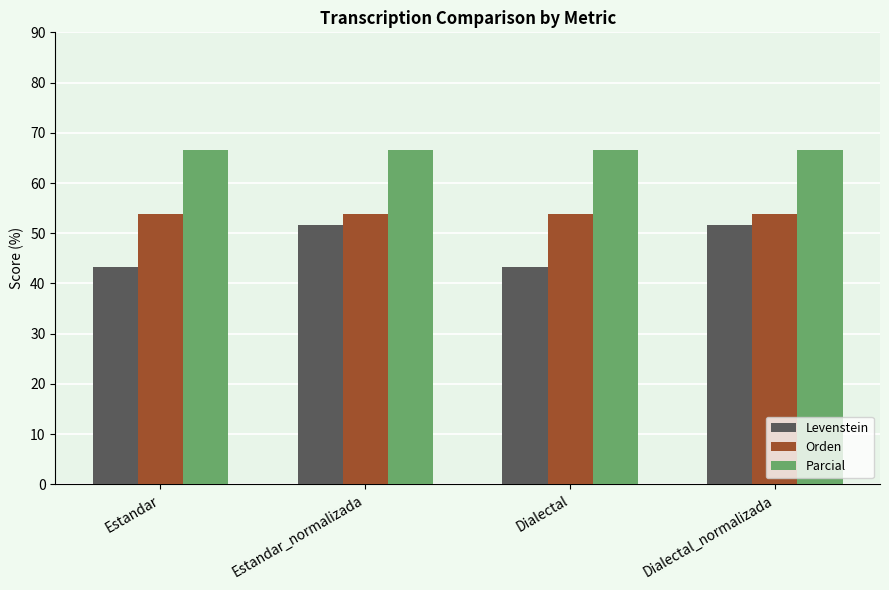

What is the greatest value displayed?

66.7